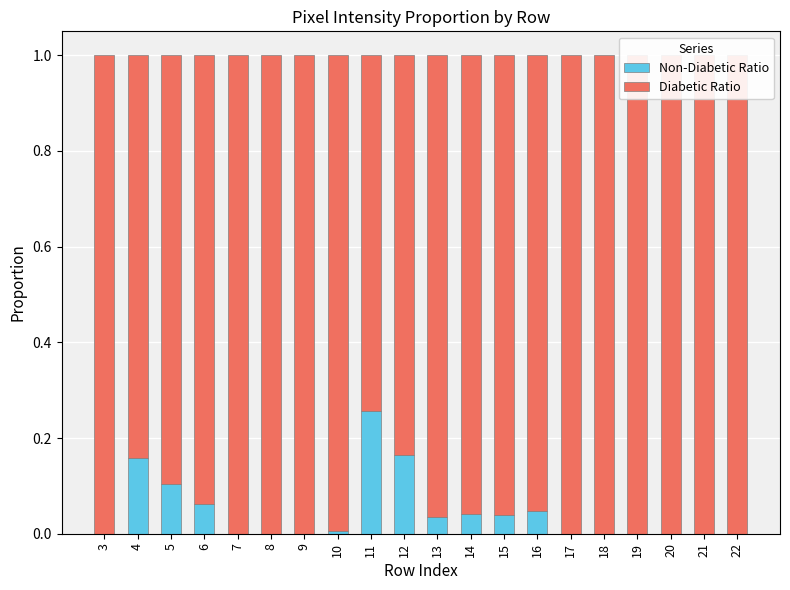

Between 15 and 17, which series saw the biggest shift?

Non-Diabetic Ratio